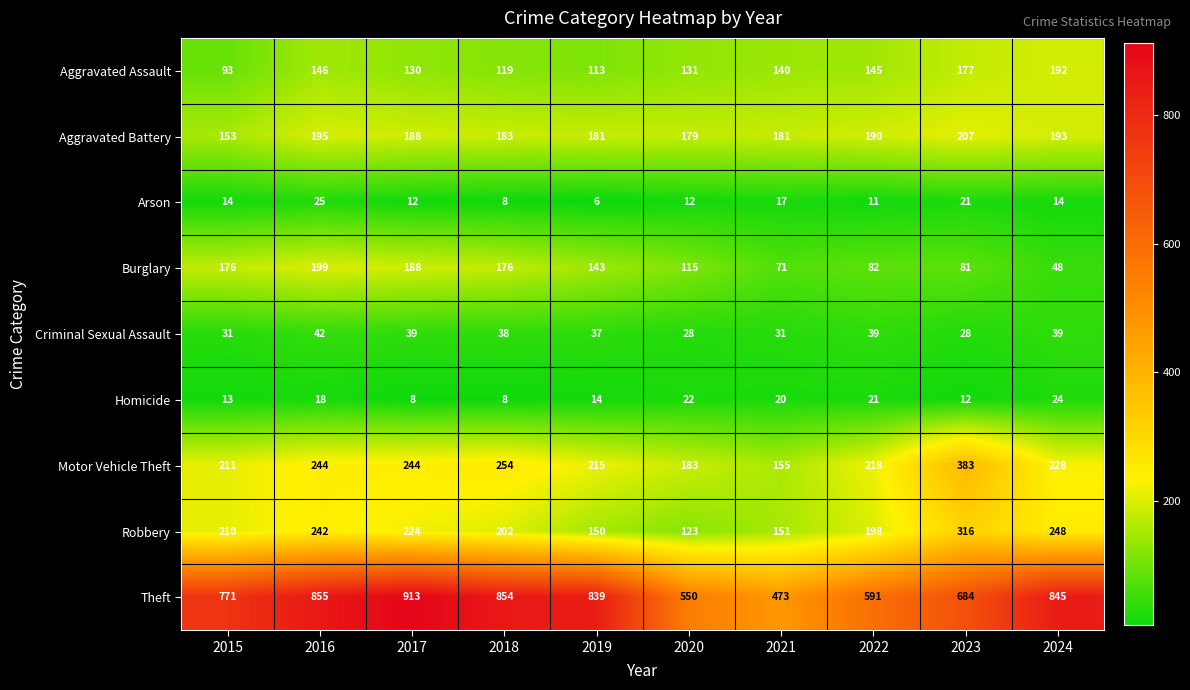

Is it true that Aggravated Battery equals 193 at 2024?

True